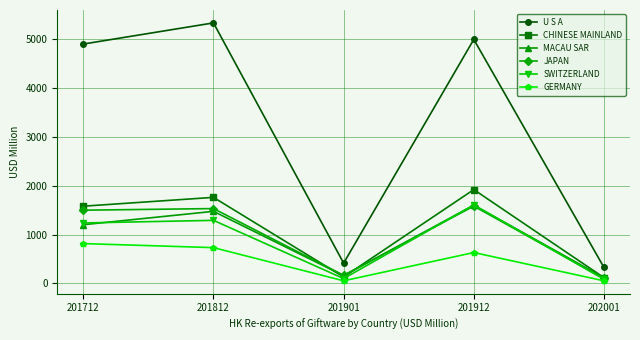

Is this an area chart (filled region under the line)?

No